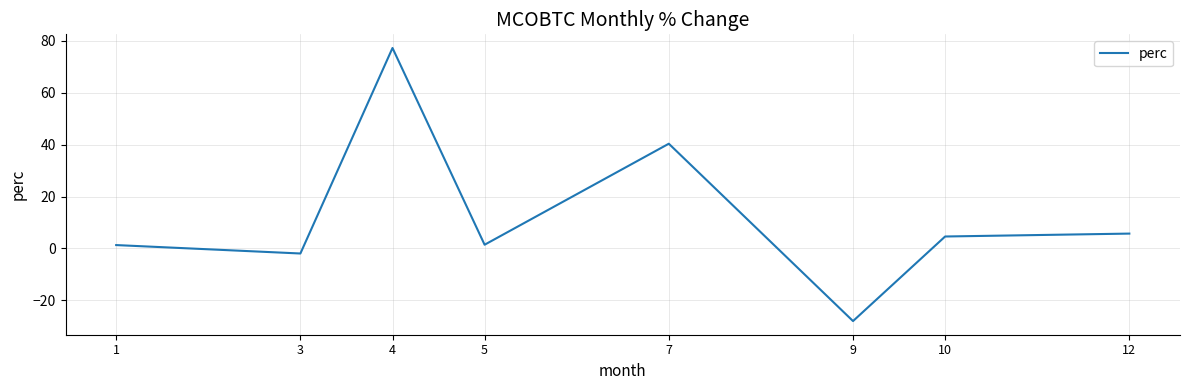

True or false: the data shows -37.9 at 9.

False